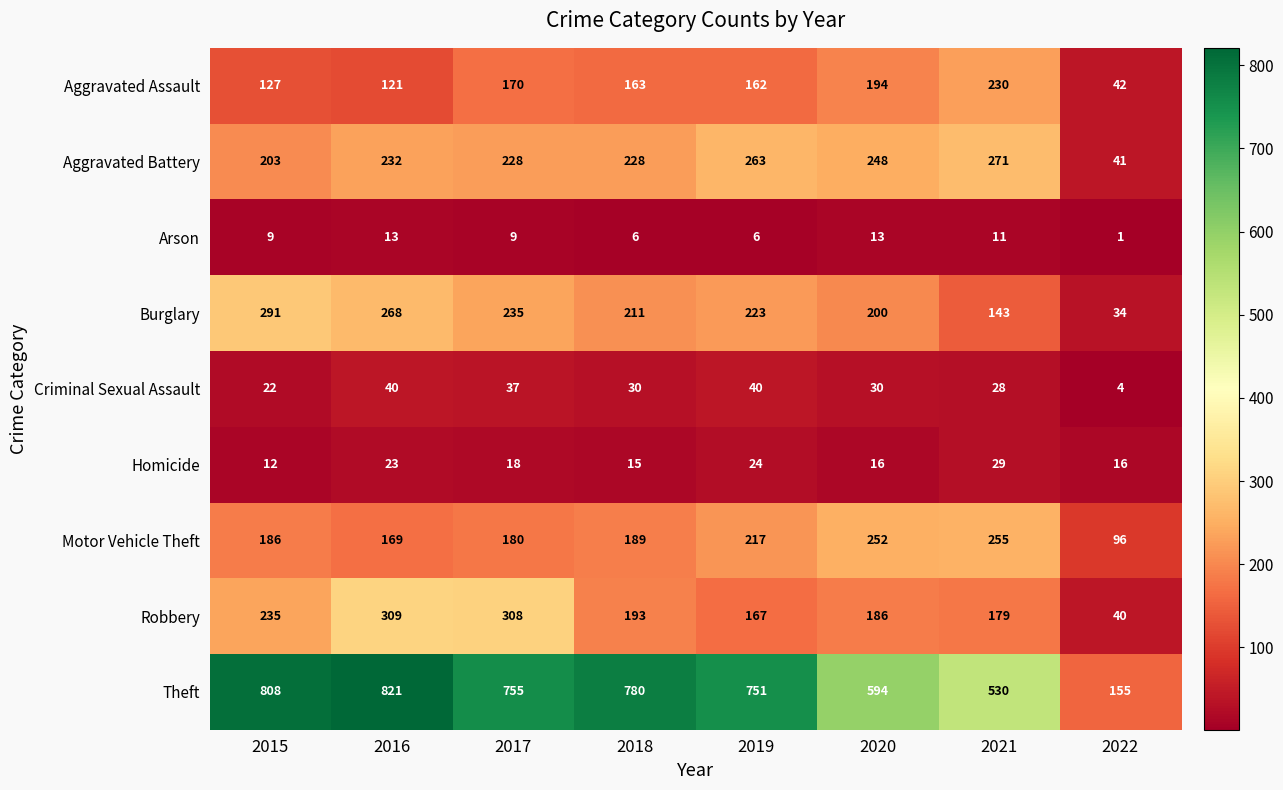

At which label is Homicide closest to 20?

2017